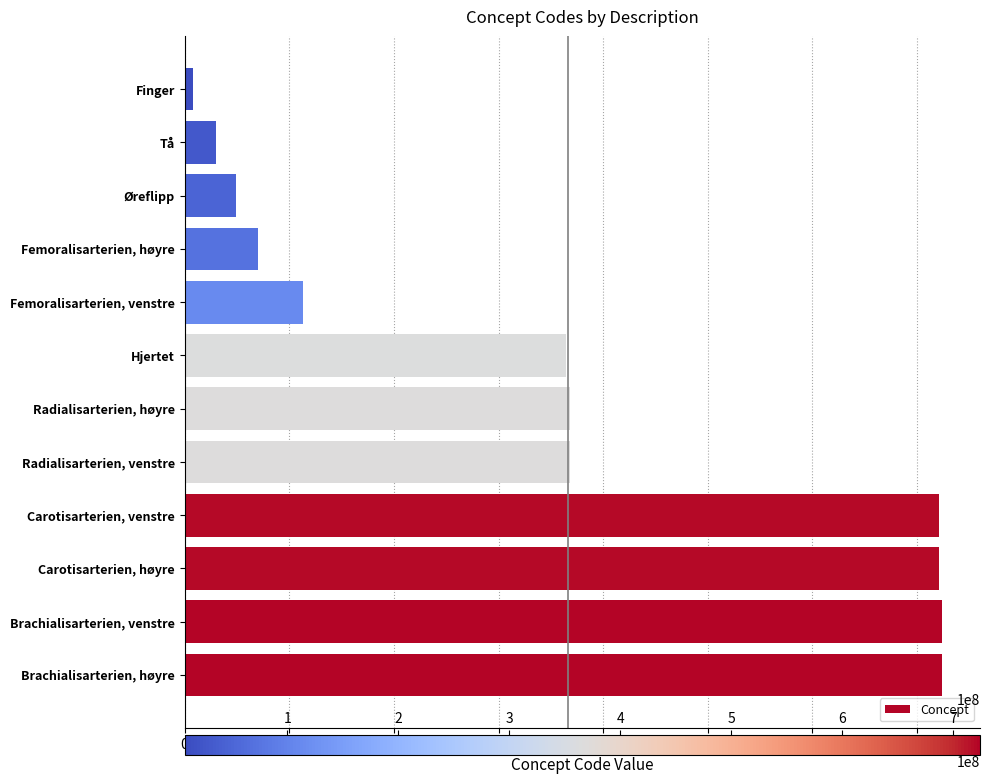

True or false: the data shows 368503001 at Radialisarterien, høyre.

True